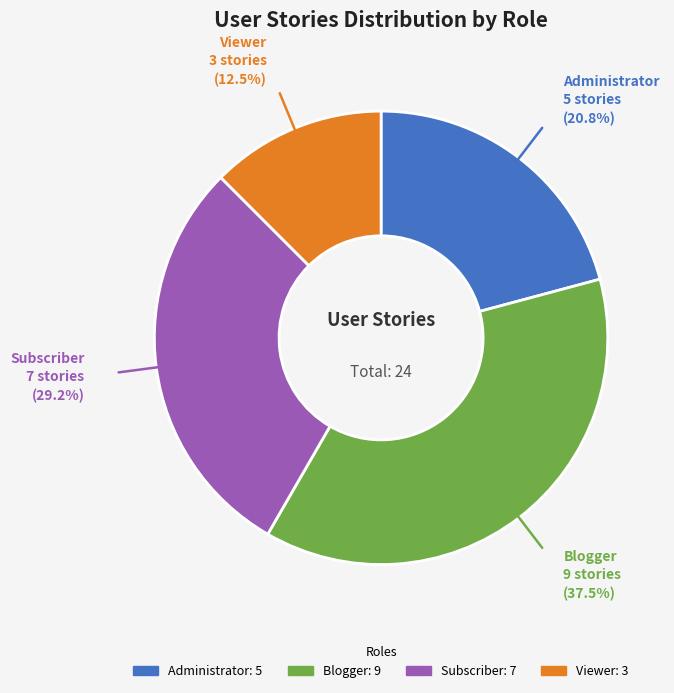

What is the ratio of the value at Blogger to the value at Subscriber?

1.3